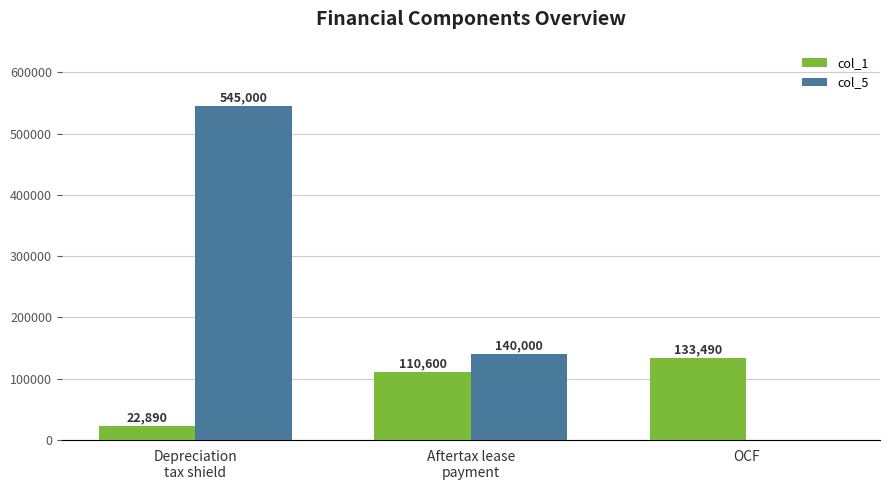

What is the total value across all series at OCF?

133490